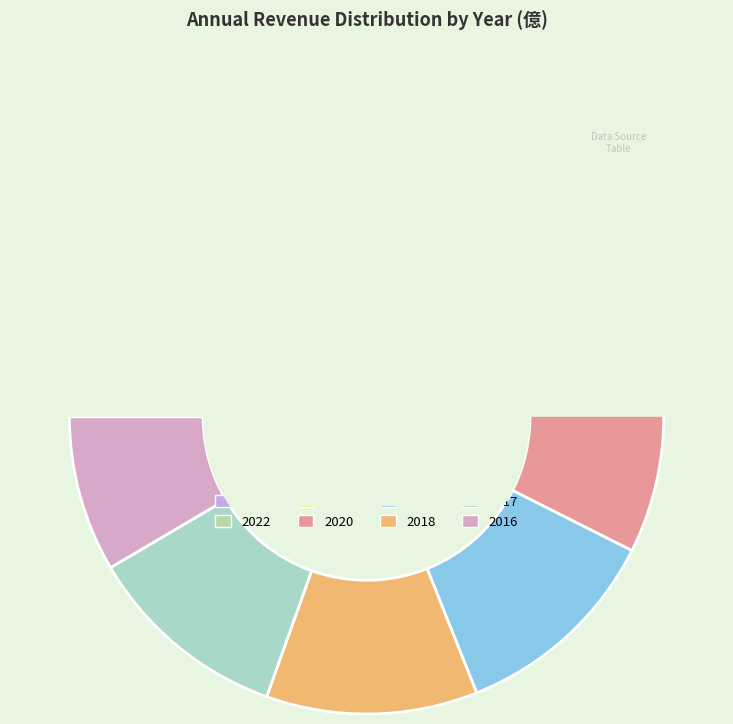

Rank the categories by value from lowest to highest.

2016, 2017, 2018, 2019, 2020, 2022, 2021, 2023